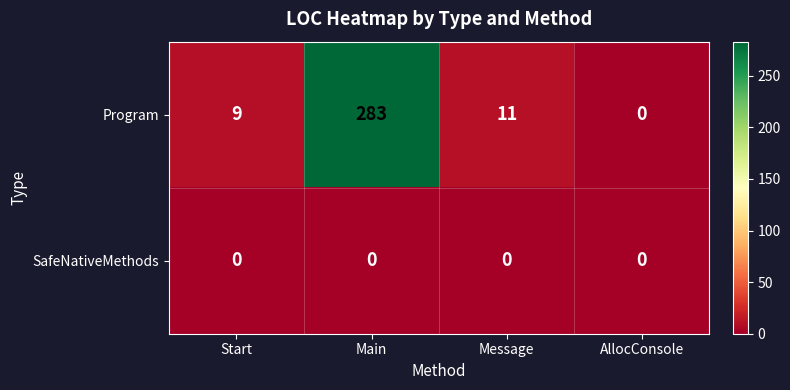

At how many categories does at least one series exceed 207?

1